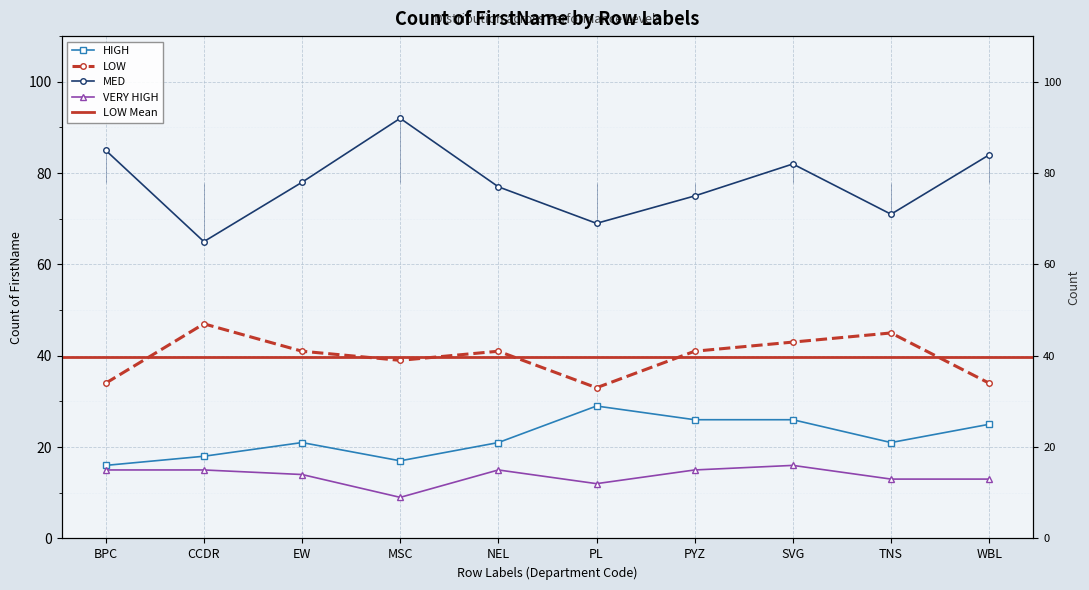

True or false: VERY HIGH has more than 0 interior local peaks.

True